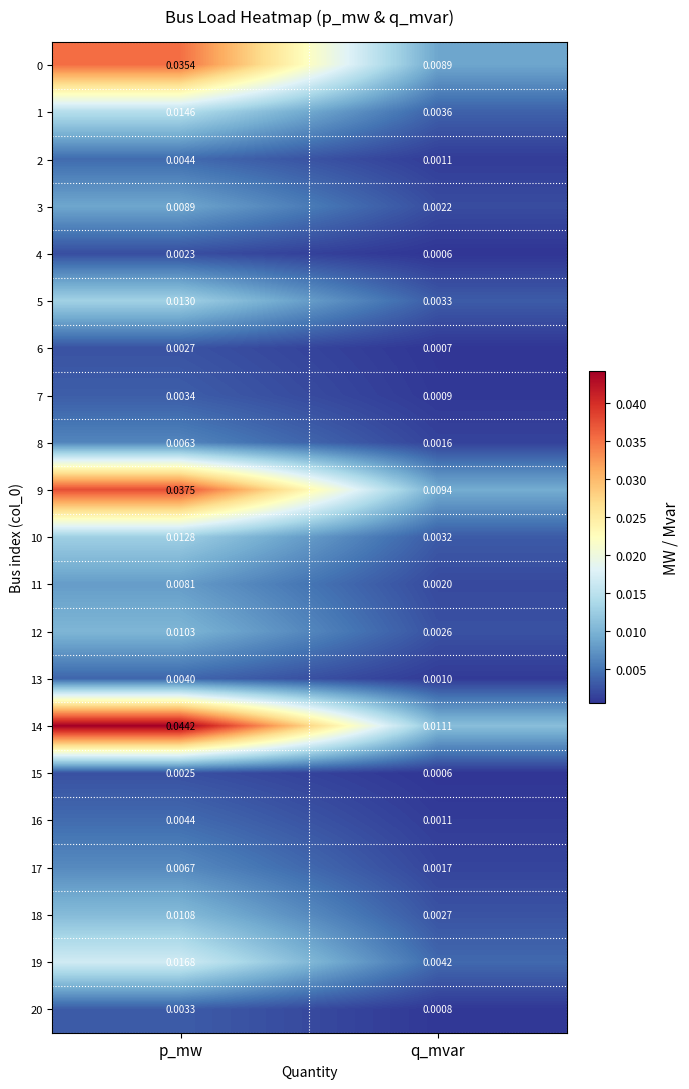

Where is 6 nearest to the value 0?

q_mvar